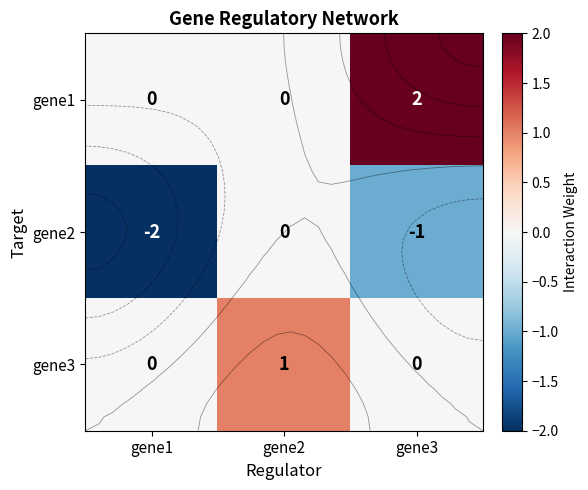

How many positive values does the gene1 series have?

1